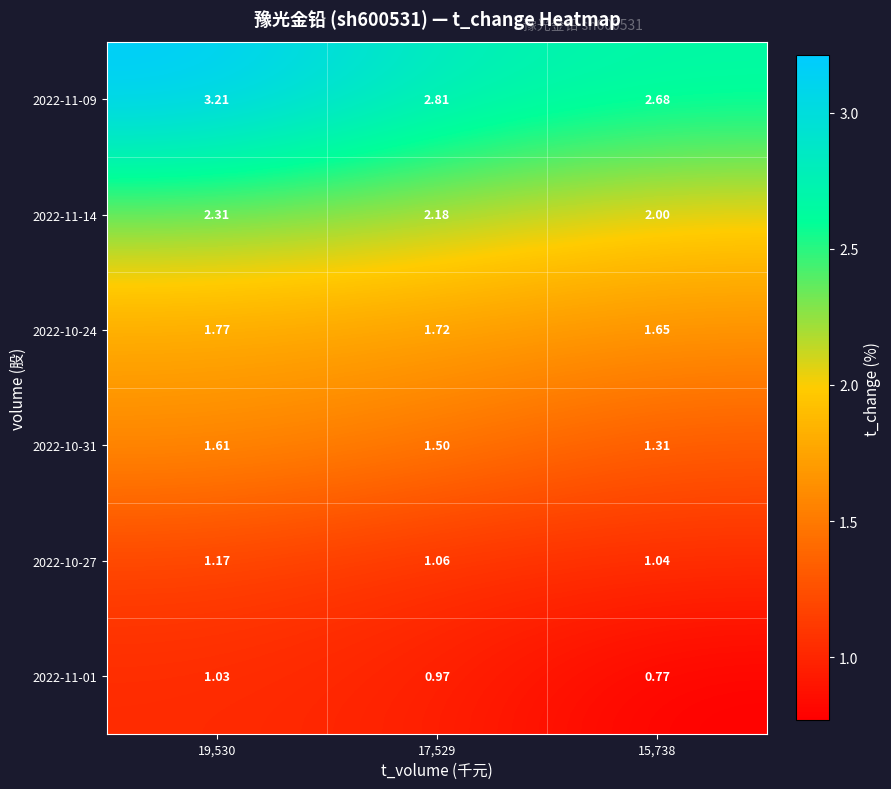

Is the value of 2022-11-09 at 19,530 greater than the value of 2022-10-31 at 19,530?

Yes